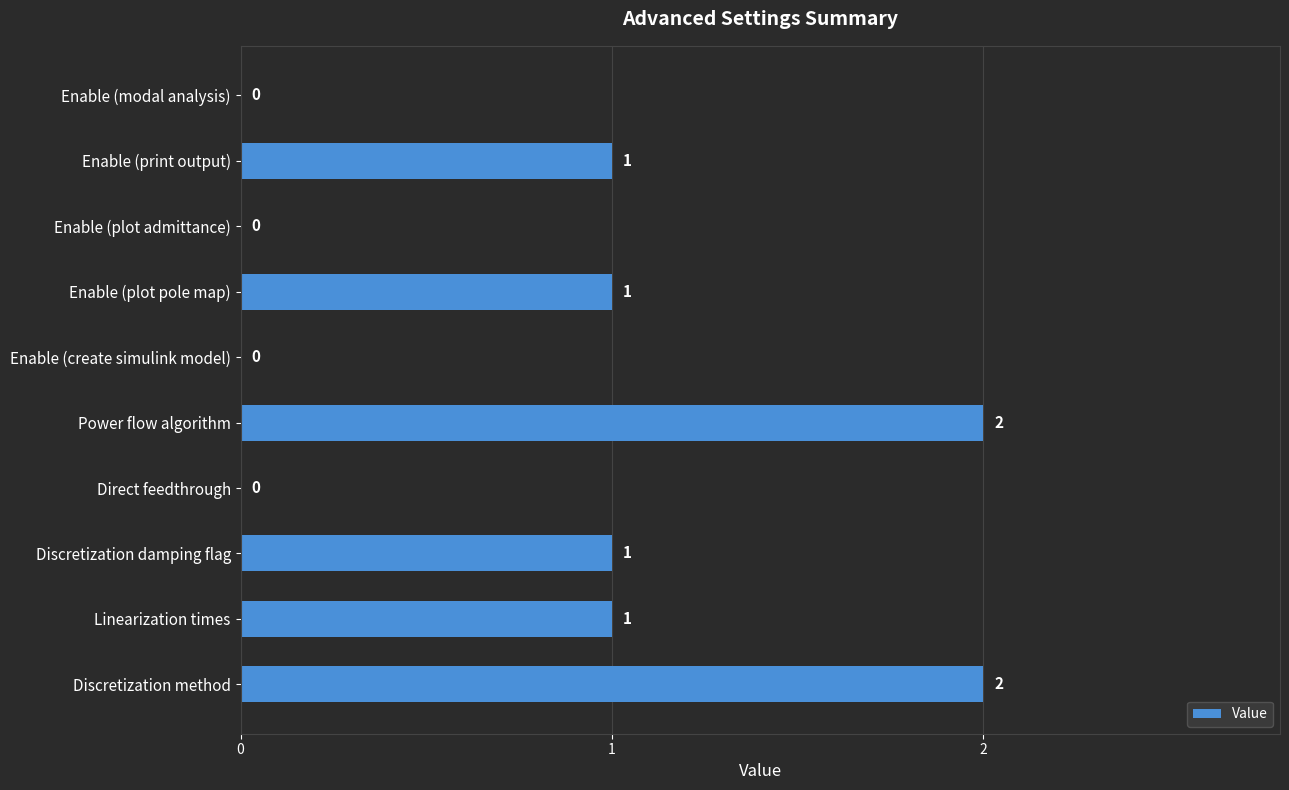

Count the values in the range 0 to 1.

8